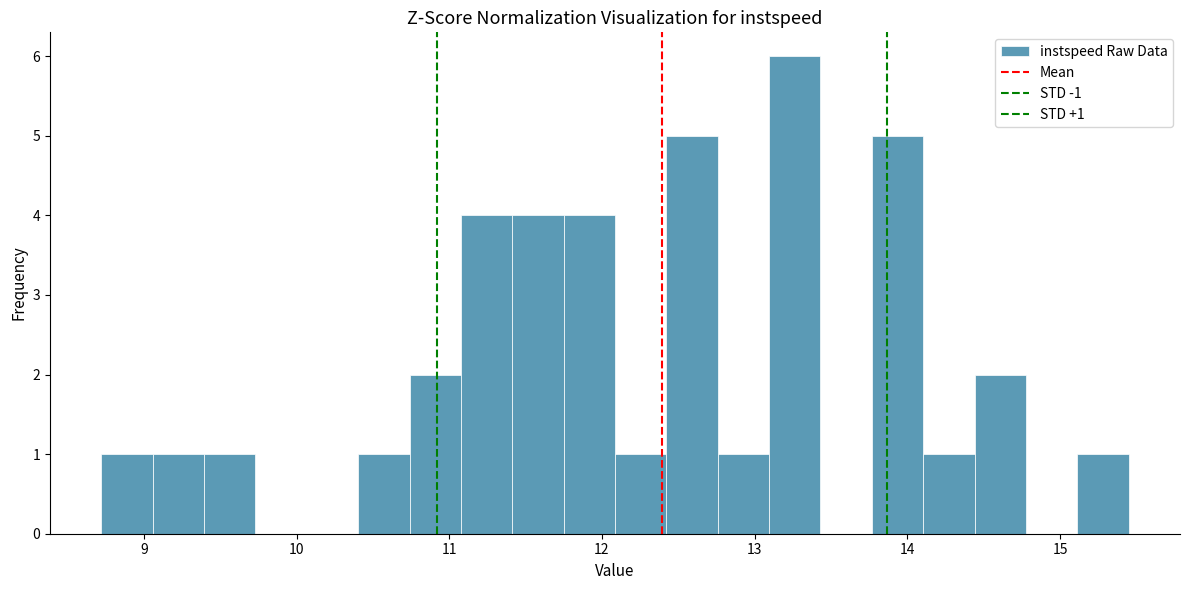

Around what value on the x-axis is the tallest bar? Give the approximate position of its centre, as read against the axis.

13.3